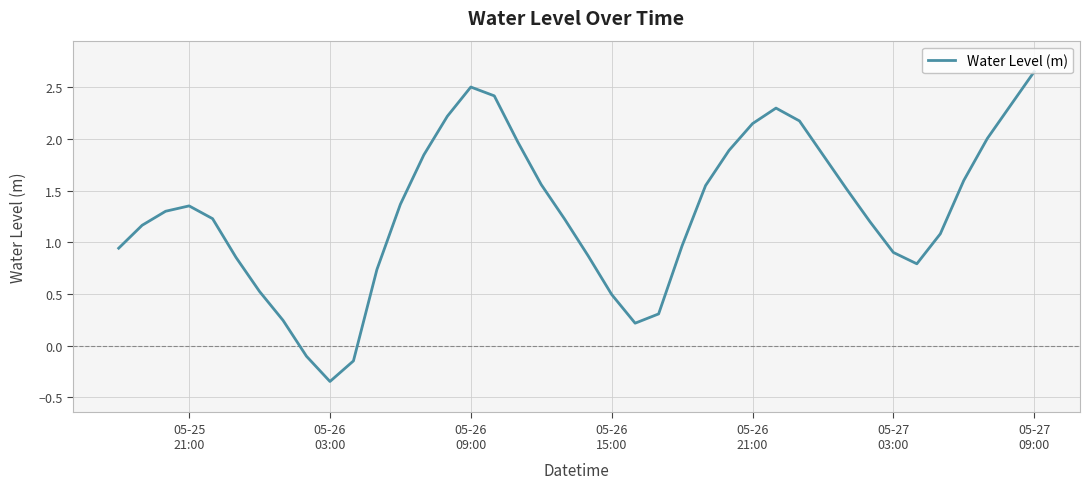

What is the difference between the maximum and minimum values?

3.0